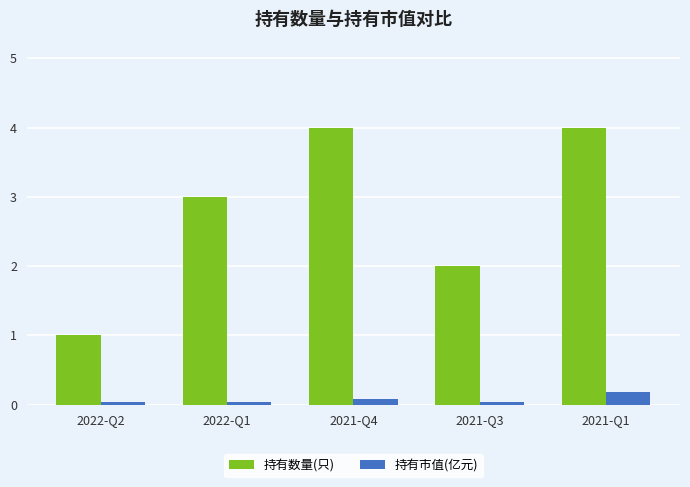

What is the difference between the highest and lowest values at 2021-Q3?

2.0